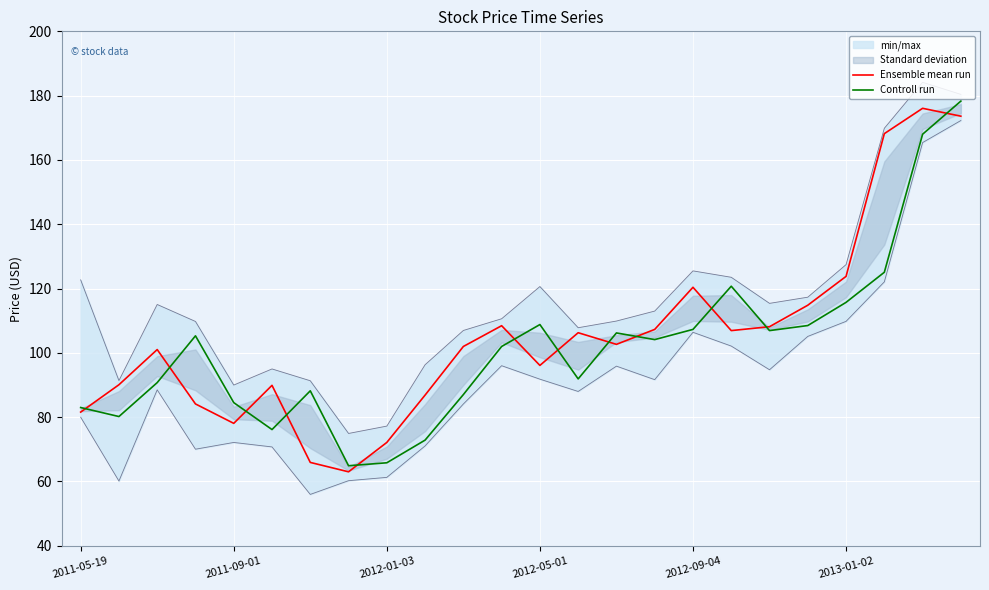

What is the difference between the highest and lowest values at 2011-09-01?

6.4